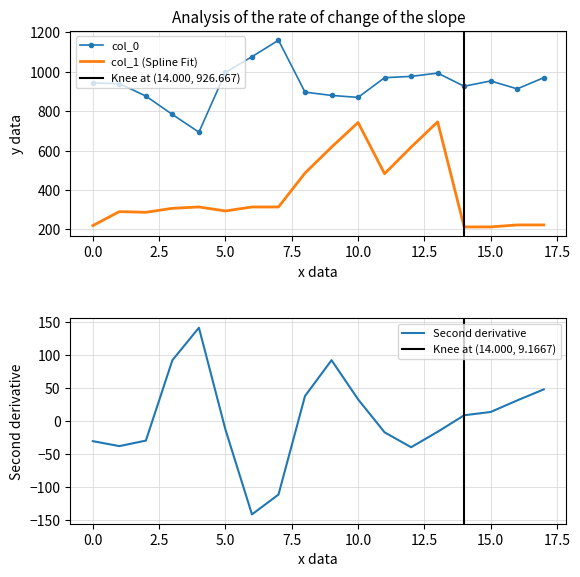

What is the maximum value for col_0?

1160.0